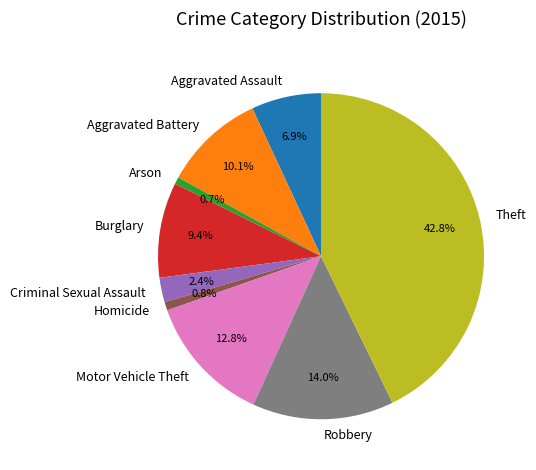

Count the number of slices in the pie.

9